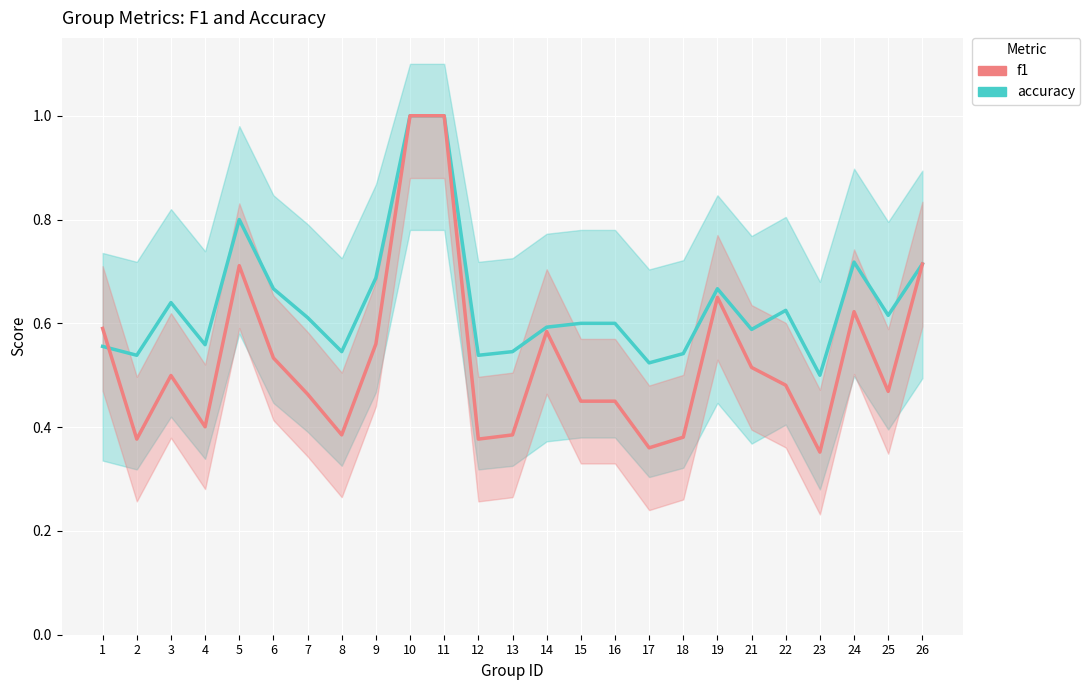

How many series are shown in this chart?

2